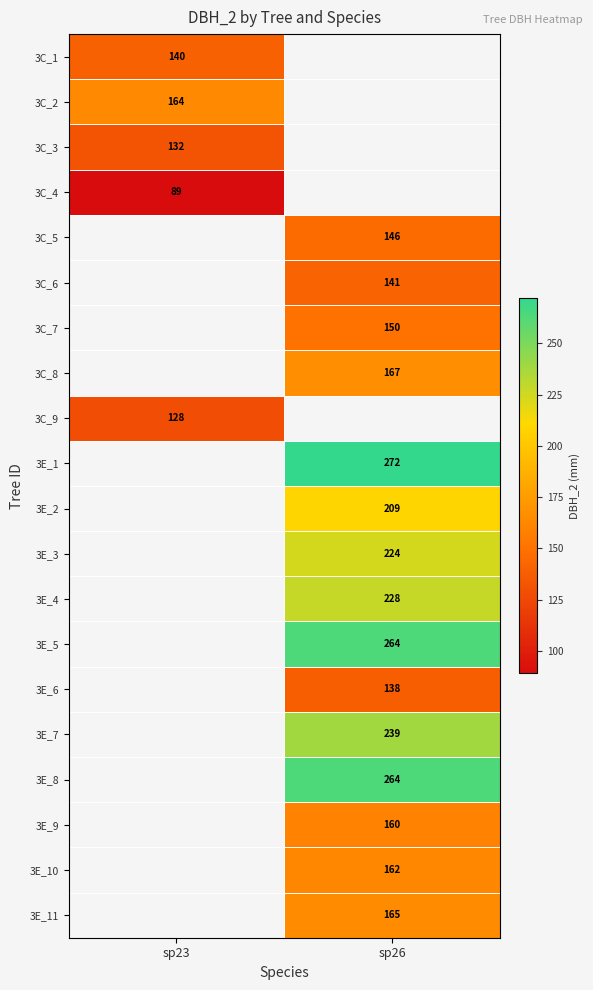

Is the value of 3E_7 at sp26 greater than the value of 3C_8 at sp26?

Yes